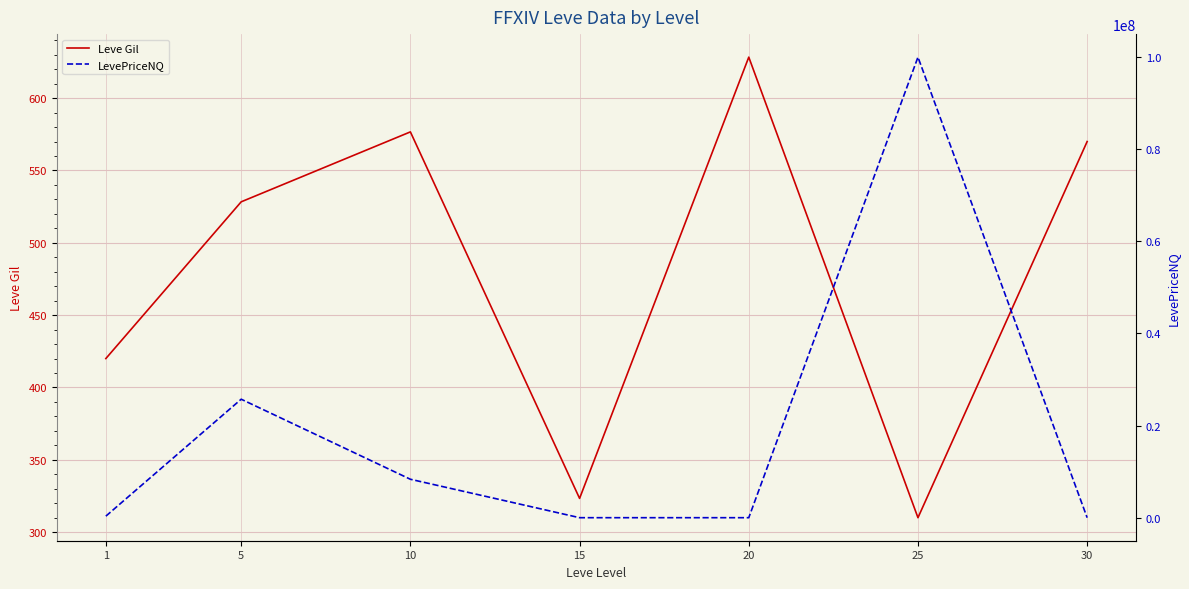

True or false: Leve Gil and LevePriceNQ cross at least once.

True